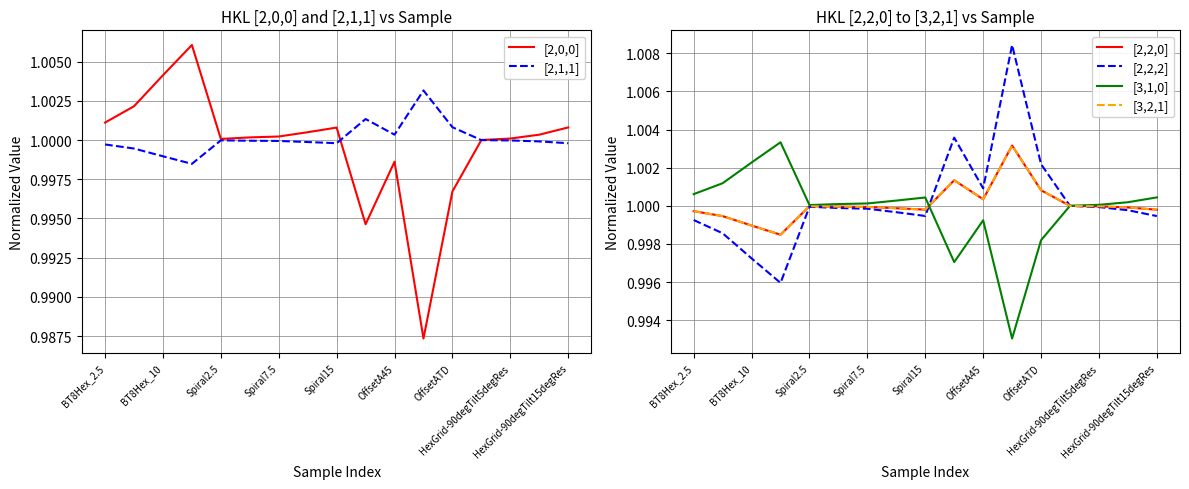

What is the highest value of the [3,2,1] series?

1.0